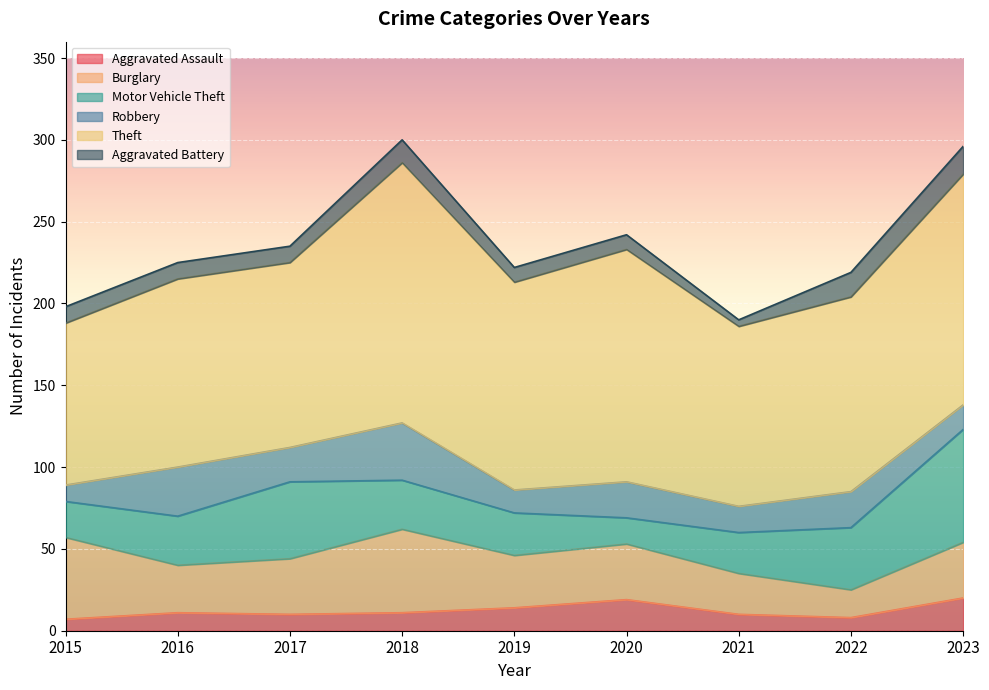

Rank the series at 2016 from lowest to highest value.

Aggravated Battery, Aggravated Assault, Burglary, Motor Vehicle Theft, Robbery, Theft